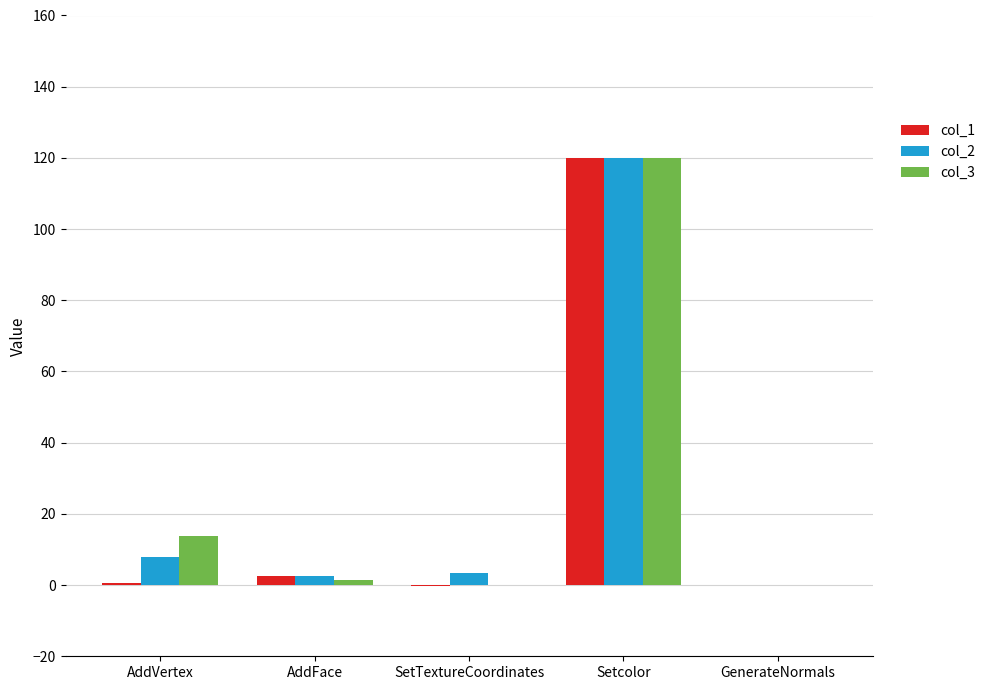

How many distinct data groups are displayed?

3